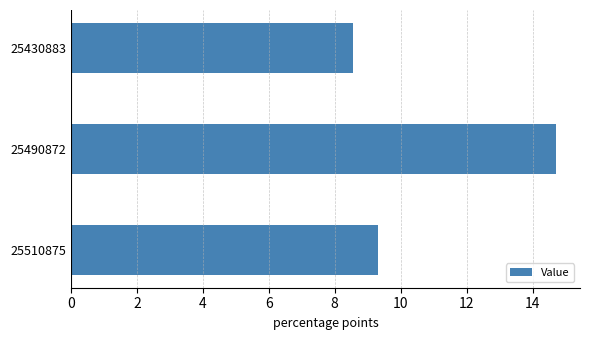

Reading top to bottom, transcribe all the data shown in this chart.

25430883=8.5	25490872=14.7	25510875=9.3